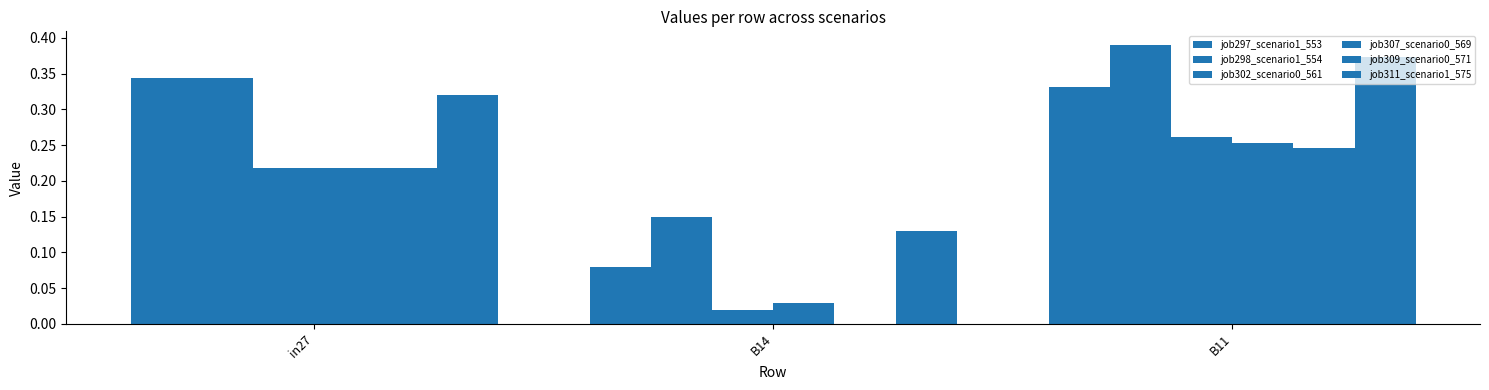

How many groups of bars are there?

3